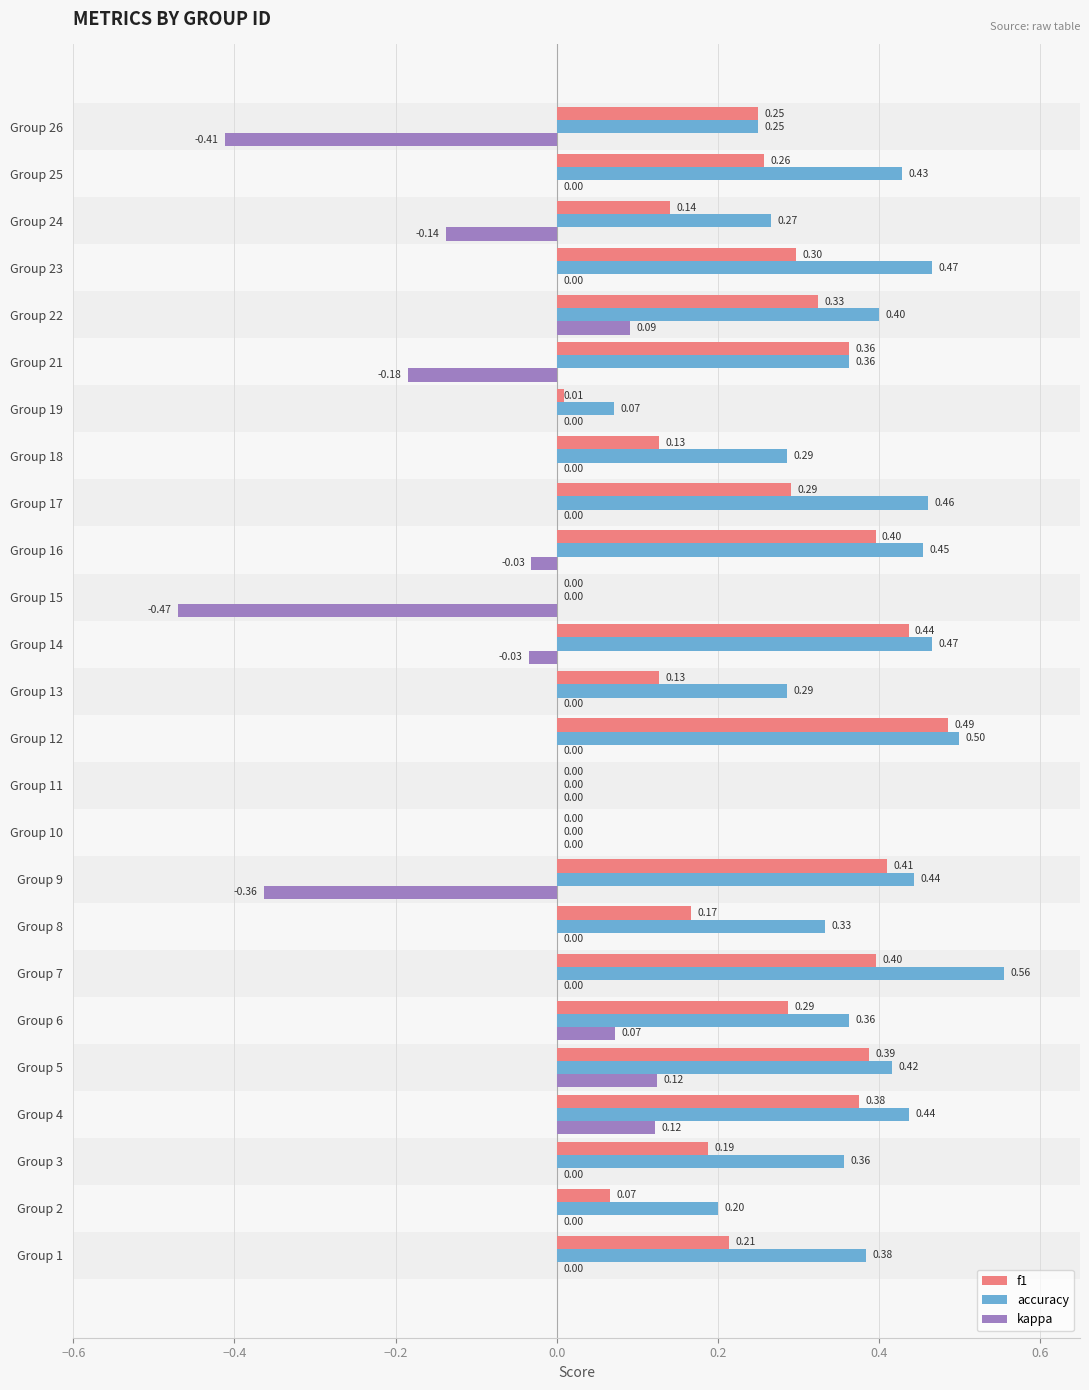

What is the sum of the accuracy values at Group 8 and Group 25?

0.8